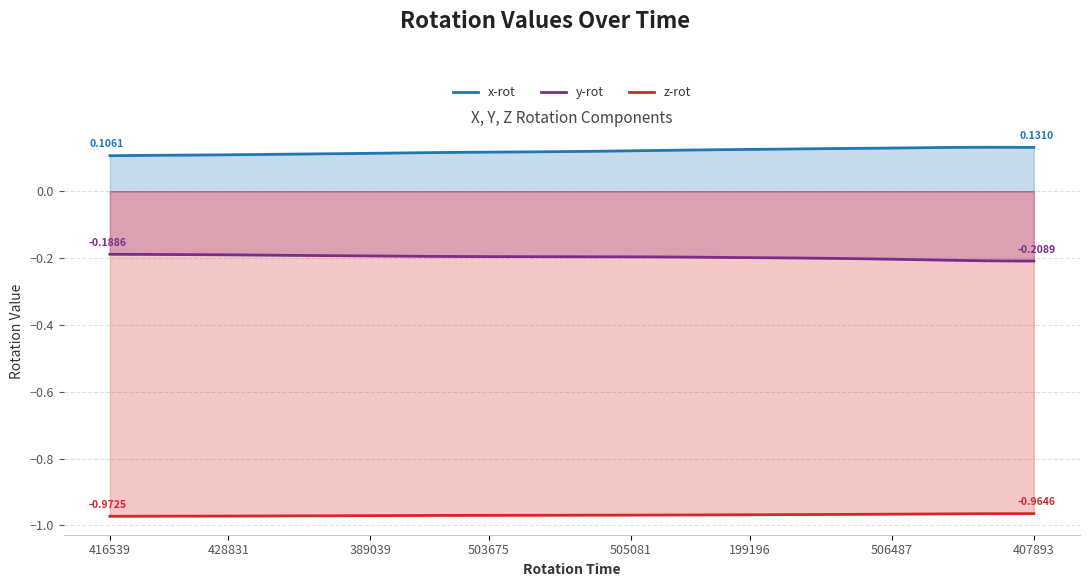

The value of z-rot at 505081 is -1.5. True or false?

False